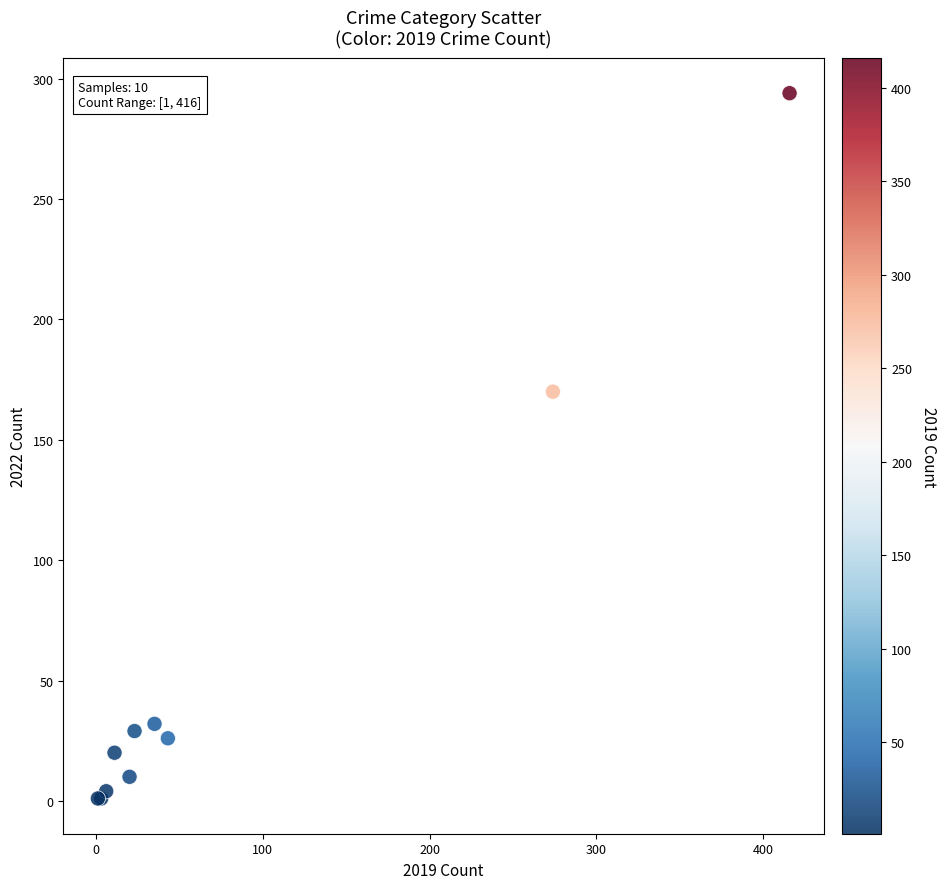

What Y value in the scatter plot is closest to 147?

170